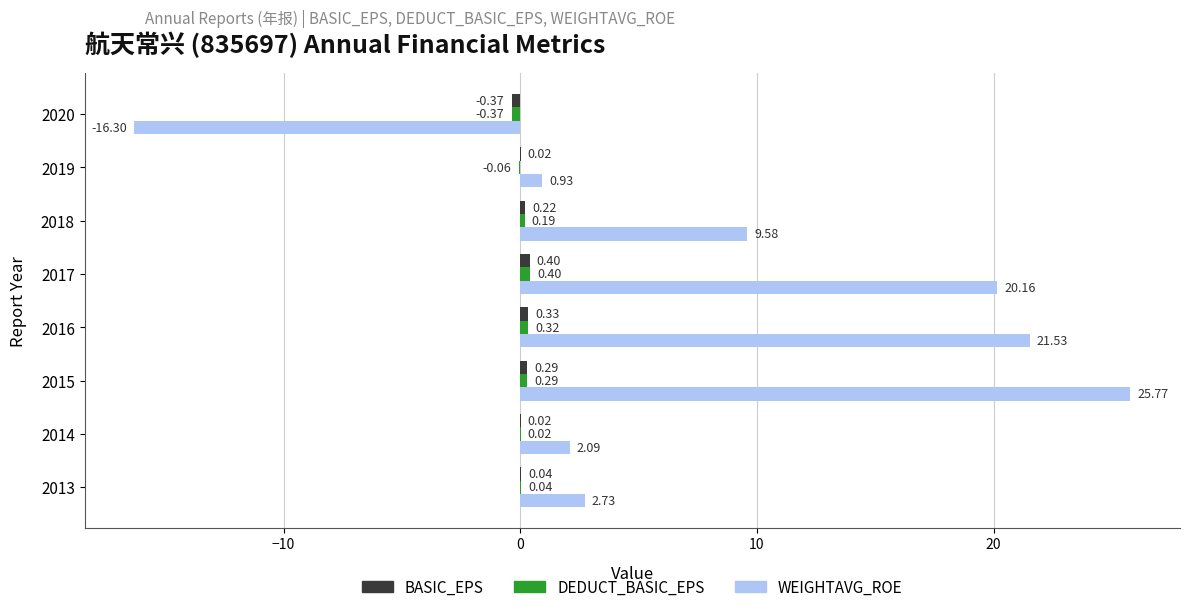

What is the sum of all WEIGHTAVG_ROE values?

66.5